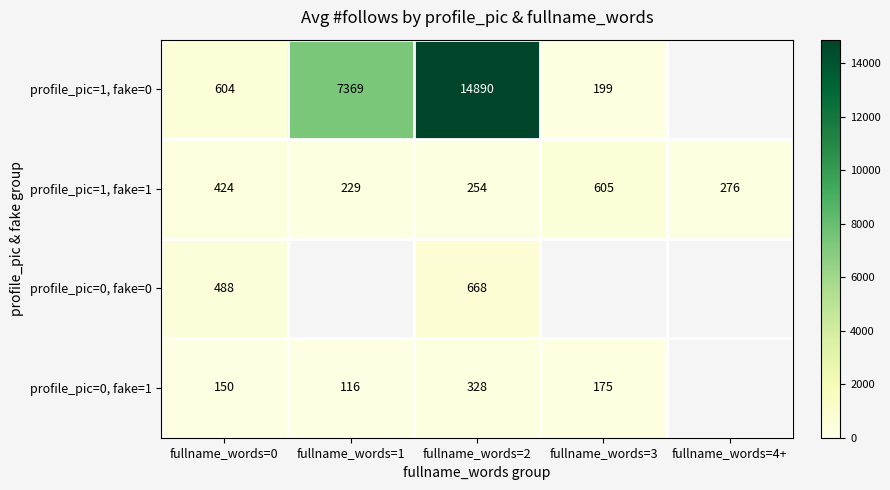

What is the sum of the profile_pic=1, fake=1 values at fullname_words=1 and fullname_words=2?

483